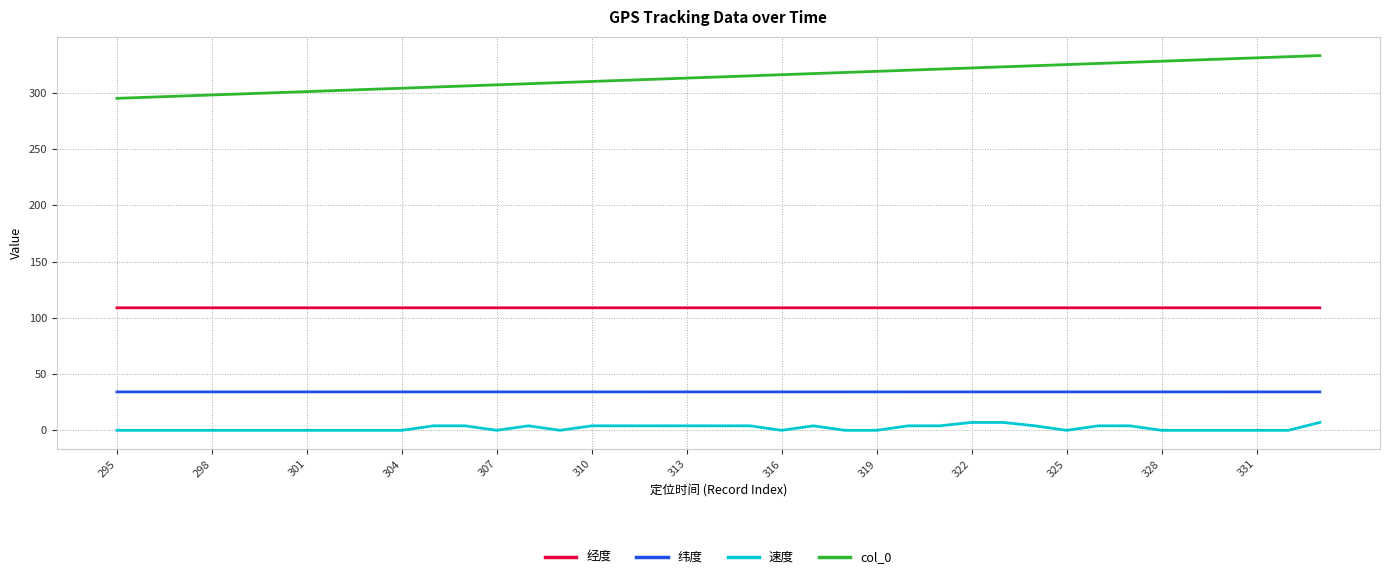

Rank the series by their maximum value, from lowest to highest.

速度, 纬度, 经度, col_0